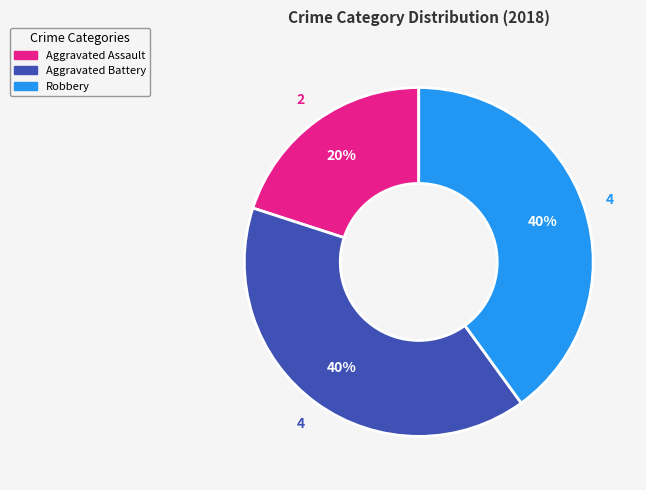

Between Aggravated Assault and Aggravated Battery, which is larger?

Aggravated Battery